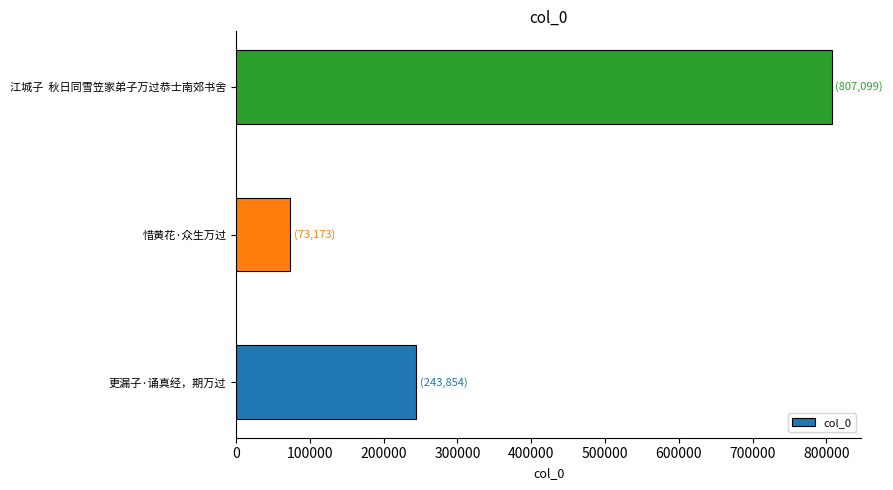

Rank the categories by value from lowest to highest.

惜黄花·众生万过, 更漏子·诵真经，期万过, 江城子  秋日同雪笠家弟子万过恭士南郊书舍